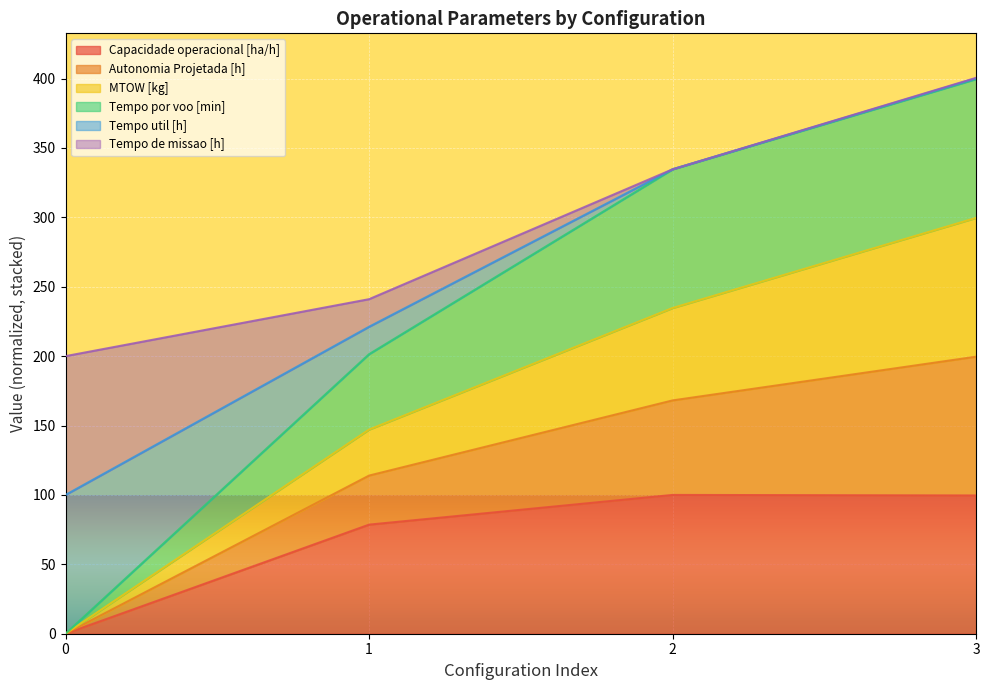

What is the total value across all series at 1?

241.0